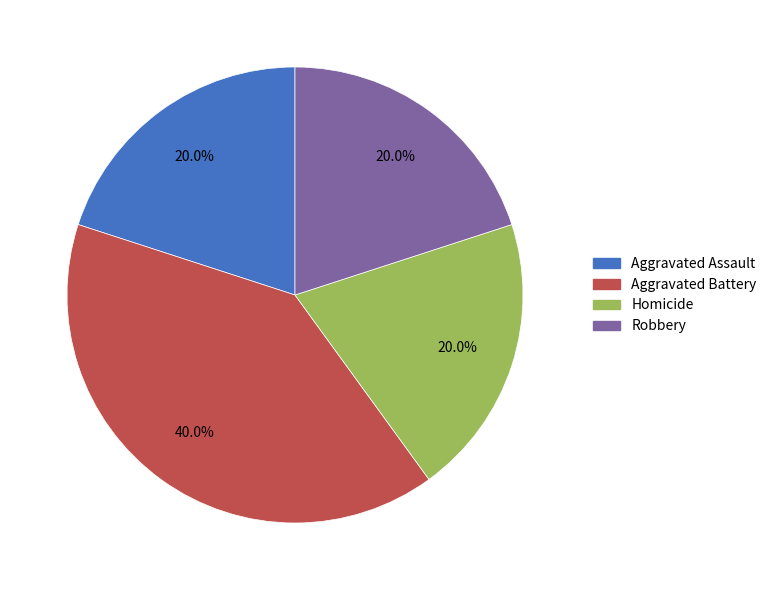

Approximately how many times larger is the value at Aggravated Battery compared to Robbery?

2.0